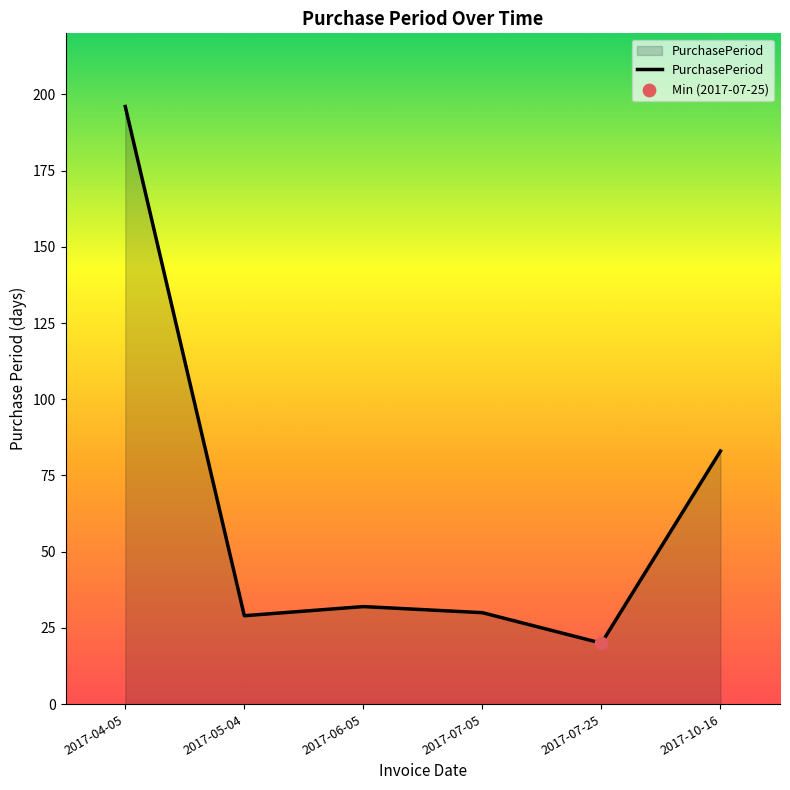

What is the ratio of the value at 2017-07-05 to the value at 2017-04-05?

0.2